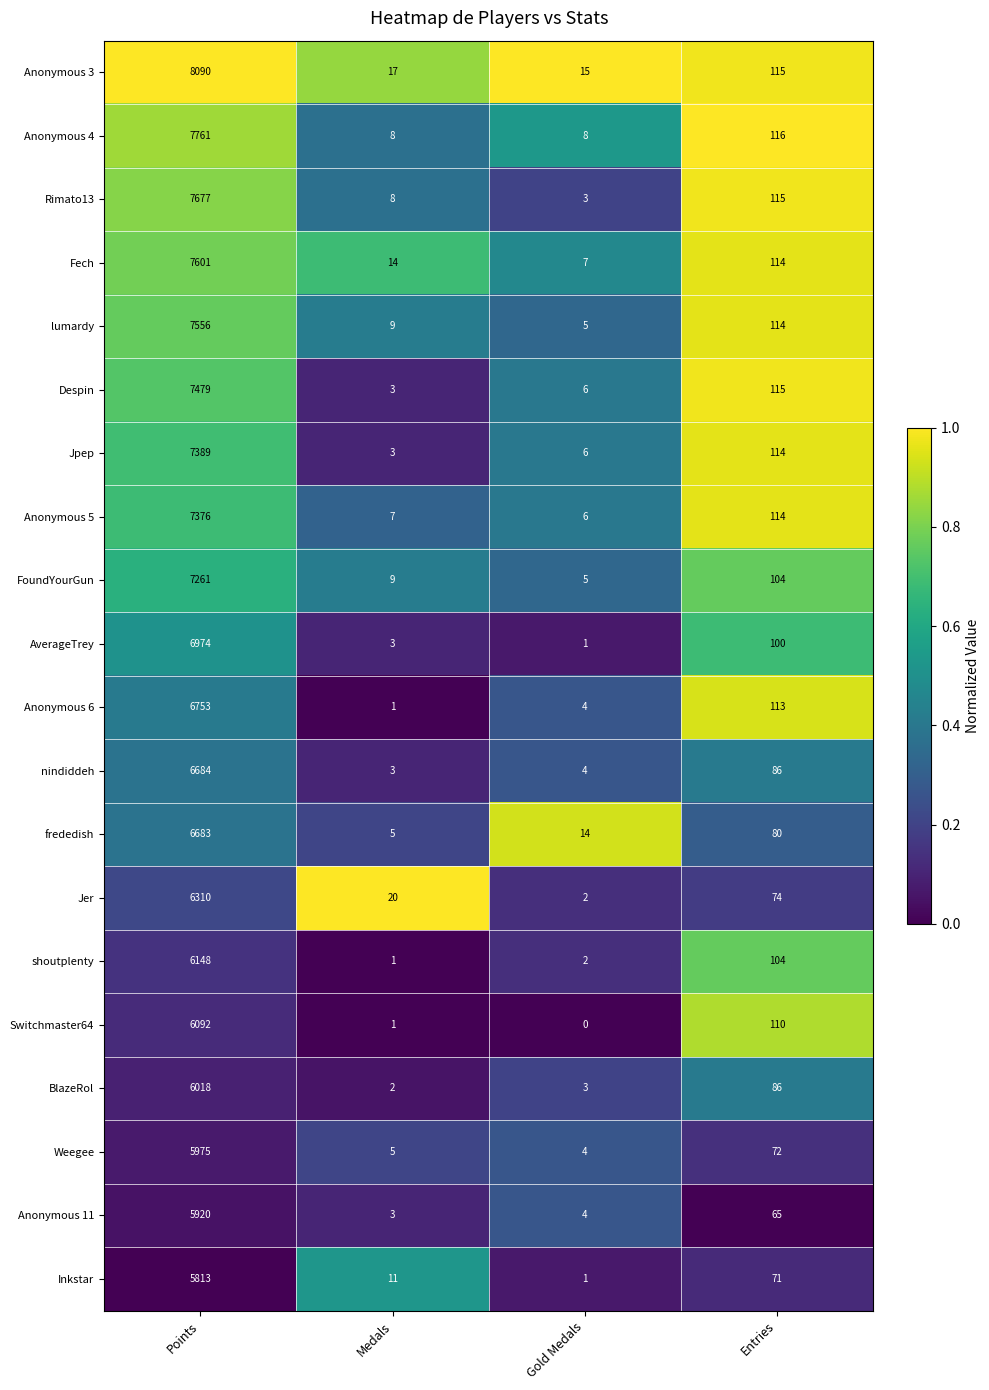

What is the spread (max minus min) of values at Points?

2277